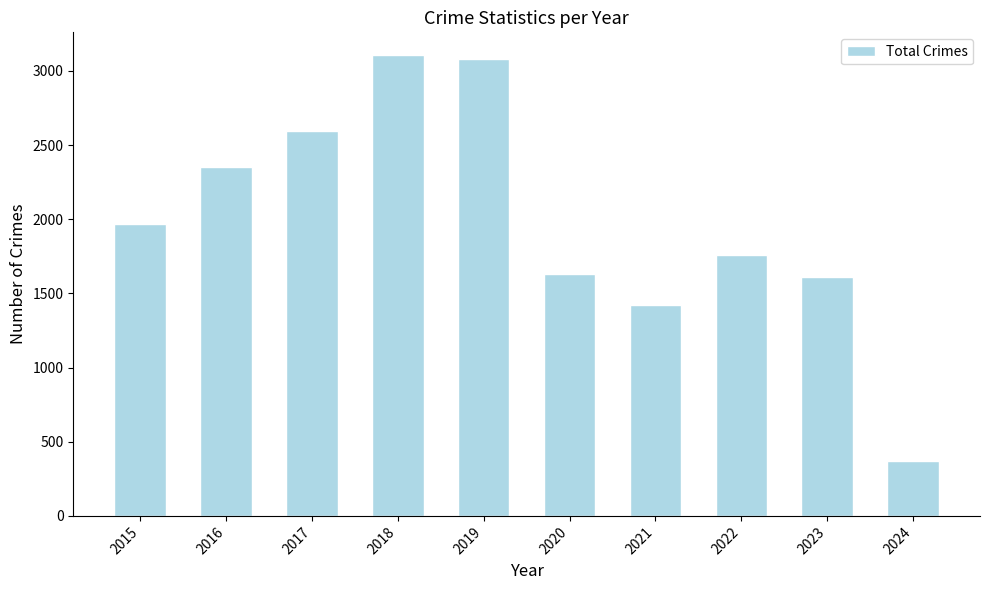

What is the sum of the values at 2017 and 2019?

5672